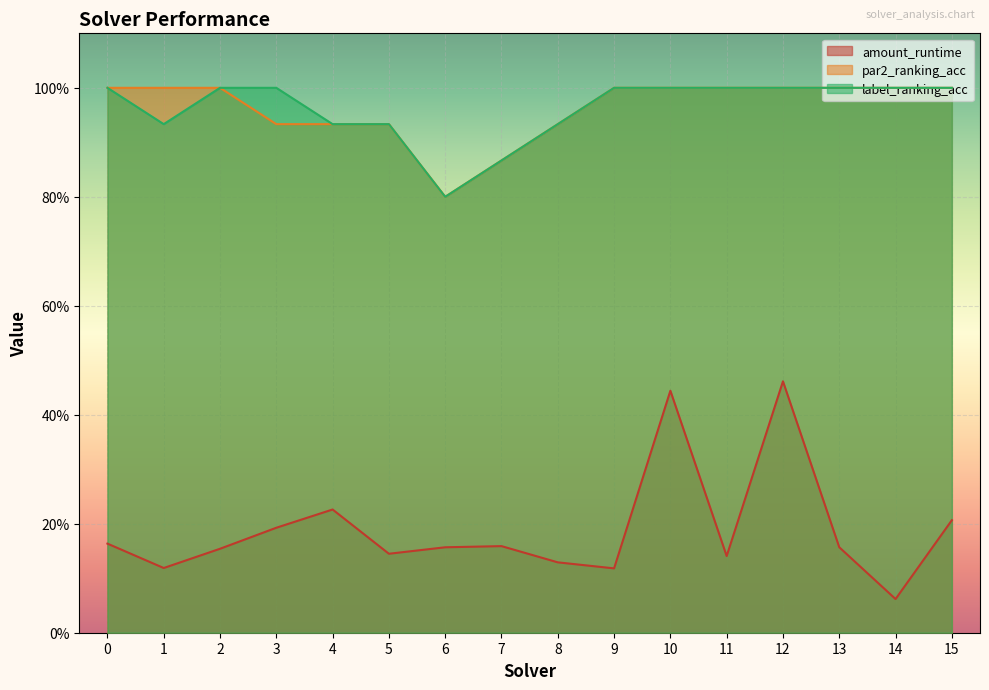

At 15, list the series in order from smallest to largest.

amount_runtime, par2_ranking_acc, label_ranking_acc